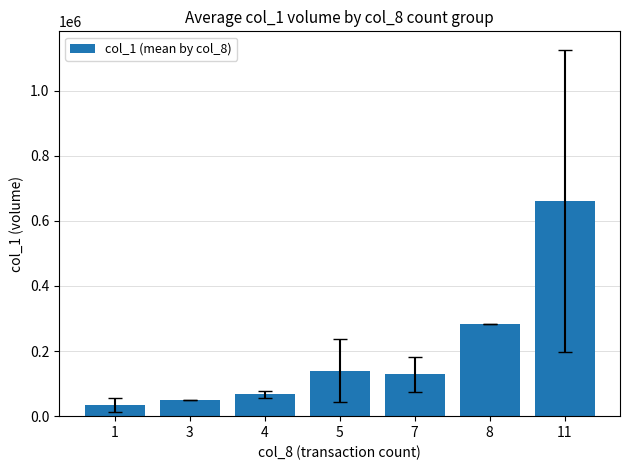

How many bars are there in total?

7